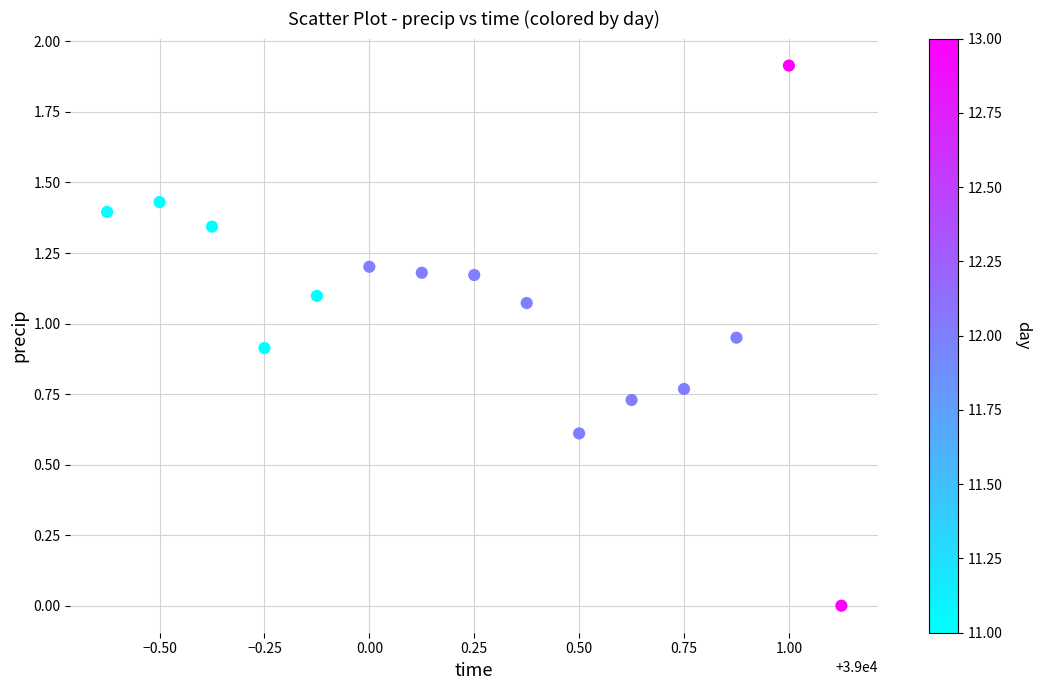

What is the range of X values (max minus min)?

1.8